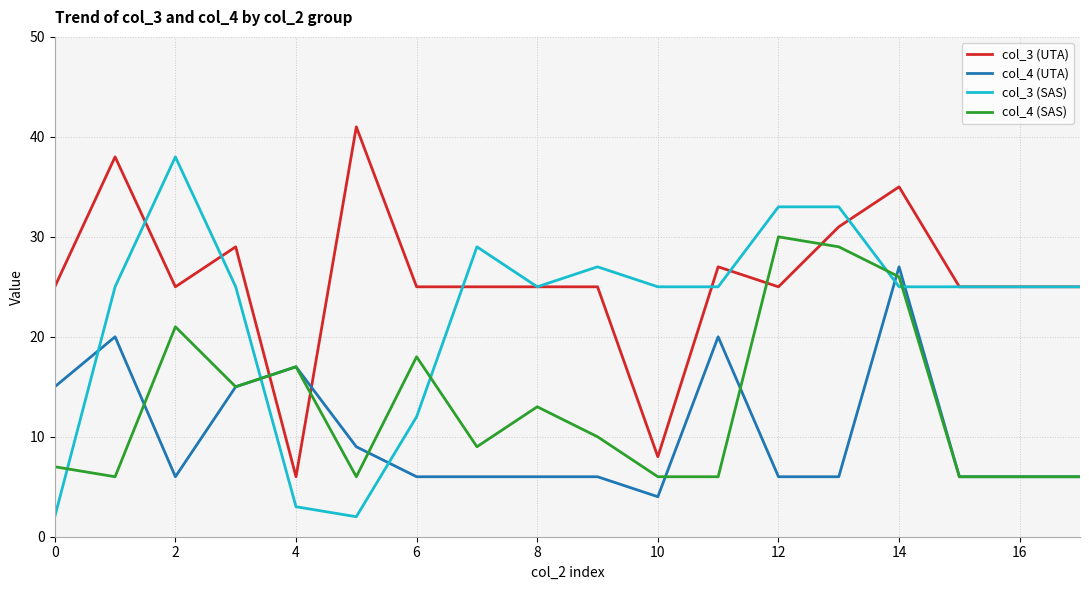

Which series ends up on top after the final intersection of col_3 (SAS) and col_4 (UTA)?

col_3 (SAS)